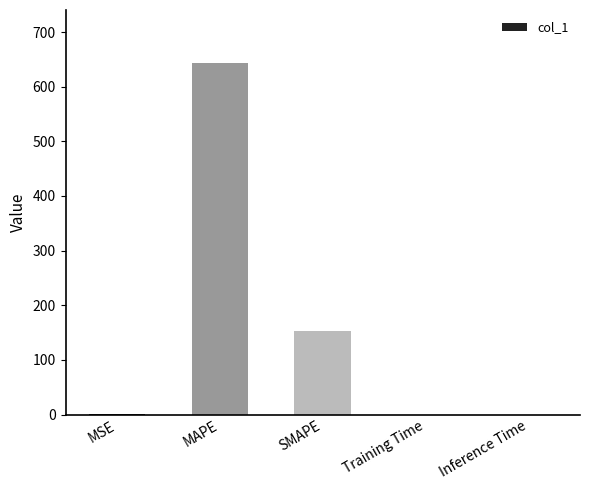

Are the bars horizontal?

No